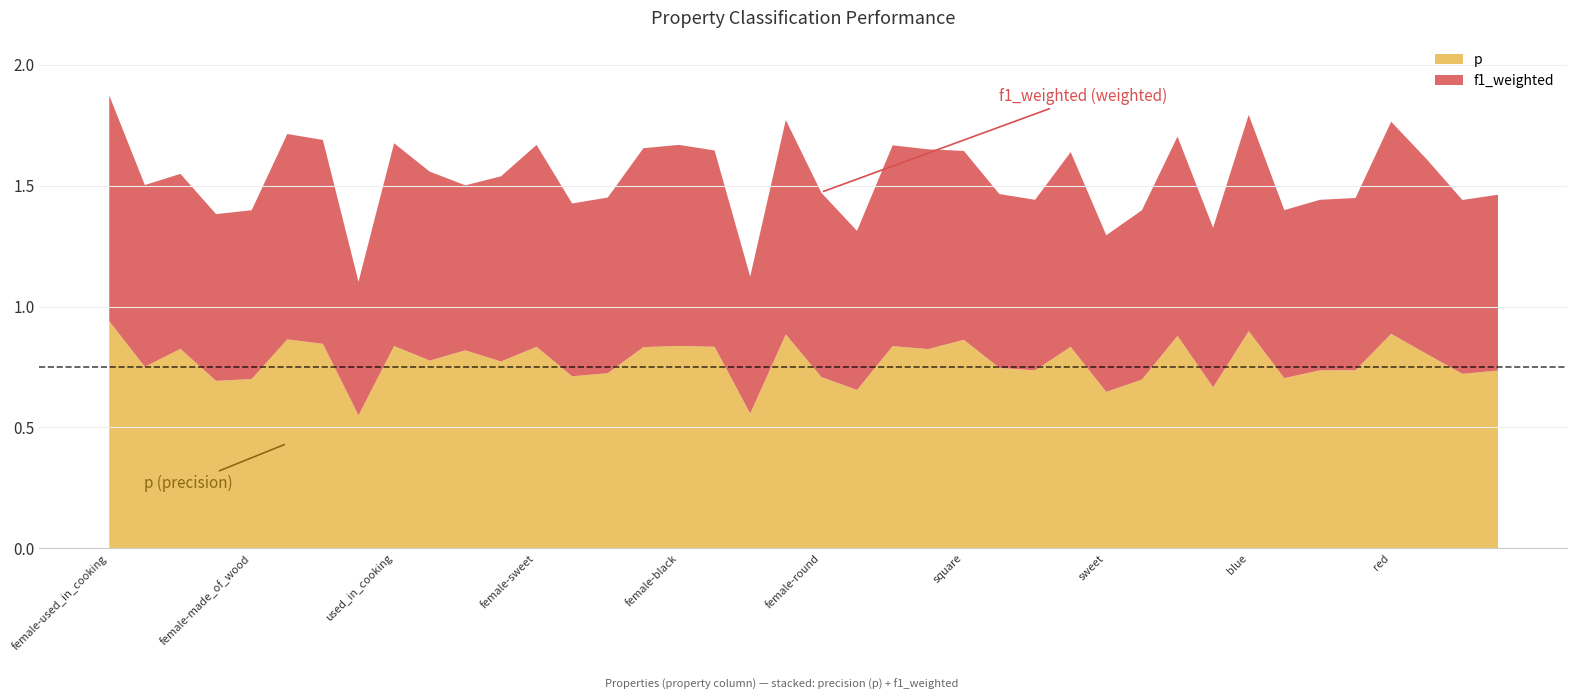

What is the total value across all series at green?

2.0